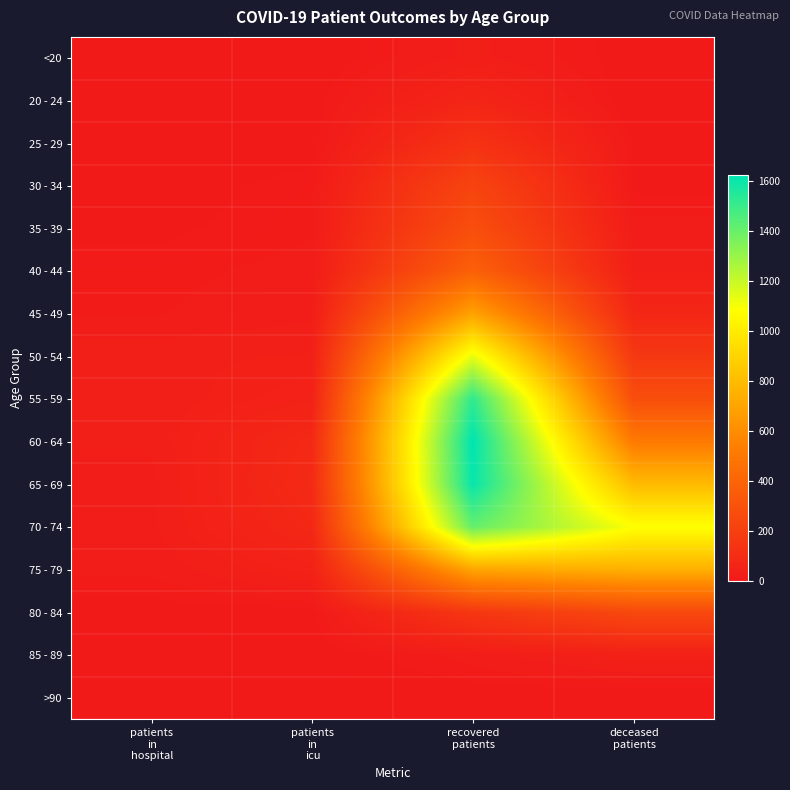

Reading left to right, what are all the values shown in this chart?

<20: patients
in
hospital=0	patients
in
icu=2	recovered
patients=28	deceased
patients=4
20 - 24: patients
in
hospital=4	patients
in
icu=4	recovered
patients=64	deceased
patients=0
25 - 29: patients
in
hospital=5	patients
in
icu=4	recovered
patients=133	deceased
patients=8
30 - 34: patients
in
hospital=4	patients
in
icu=13	recovered
patients=227	deceased
patients=7
35 - 39: patients
in
hospital=7	patients
in
icu=15	recovered
patients=281	deceased
patients=19
40 - 44: patients
in
hospital=13	patients
in
icu=19	recovered
patients=379	deceased
patients=33
45 - 49: patients
in
hospital=15	patients
in
icu=23	recovered
patients=691	deceased
patients=73
50 - 54: patients
in
hospital=32	patients
in
icu=36	recovered
patients=1129	deceased
patients=163
55 - 59: patients
in
hospital=28	patients
in
icu=48	recovered
patients=1523	deceased
patients=282
60 - 64: patients
in
hospital=27	patients
in
icu=84	recovered
patients=1626	deceased
patients=513
65 - 69: patients
in
hospital=22	patients
in
icu=91	recovered
patients=1607	deceased
patients=795
70 - 74: patients
in
hospital=23	patients
in
icu=78	recovered
patients=1412	deceased
patients=1088
75 - 79: patients
in
hospital=18	patients
in
icu=46	recovered
patients=705	deceased
patients=750
80 - 84: patients
in
hospital=5	patients
in
icu=5	recovered
patients=156	deceased
patients=251
85 - 89: patients
in
hospital=1	patients
in
icu=2	recovered
patients=20	deceased
patients=42
>90: patients
in
hospital=0	patients
in
icu=0	recovered
patients=3	deceased
patients=2